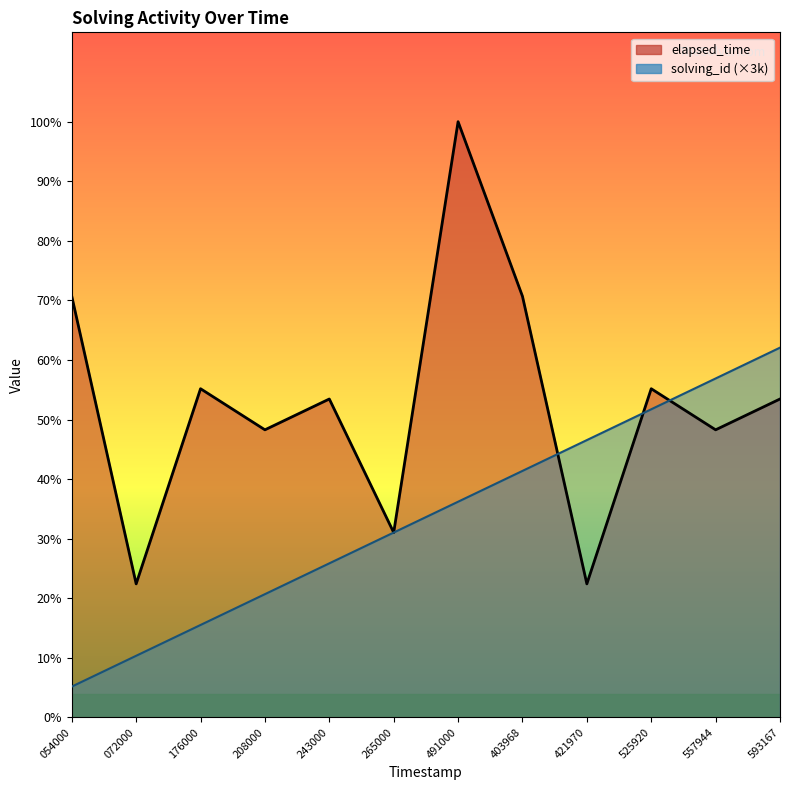

Rank the series at 491000 from highest to lowest value.

elapsed_time, solving_id